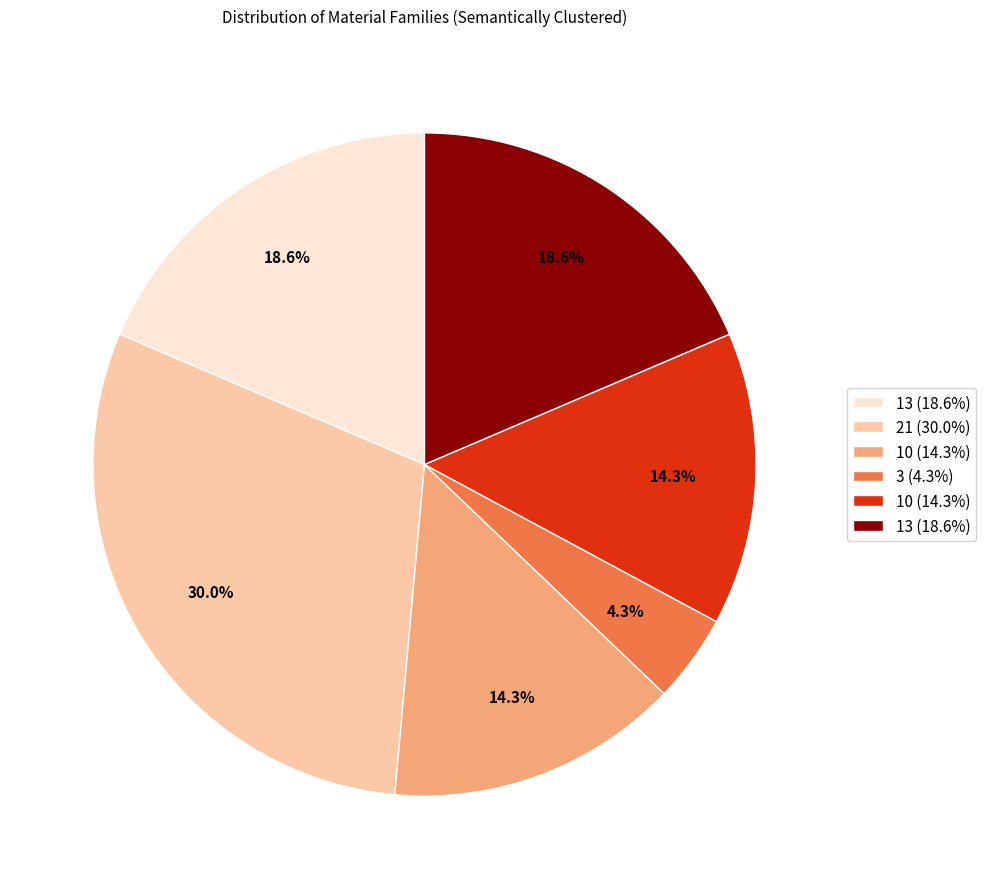

Does any single category account for the majority?

No